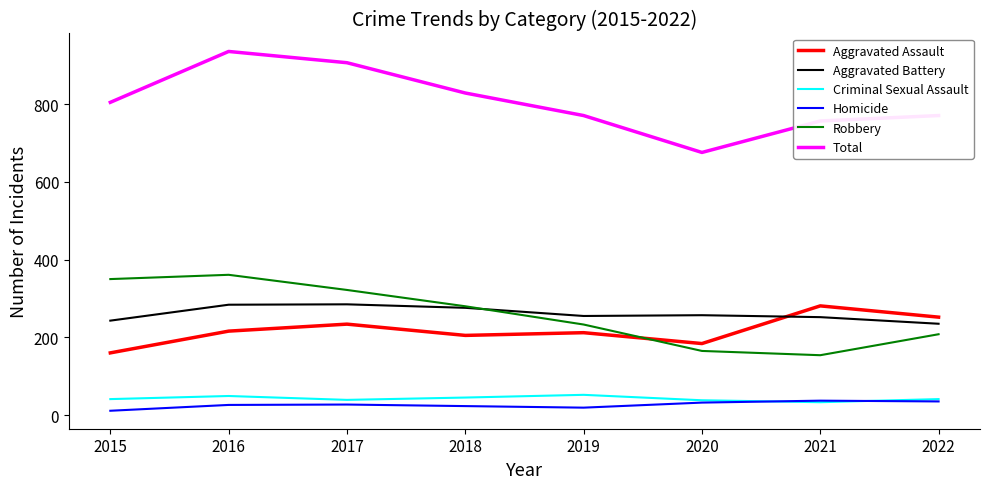

What is the difference between the highest and lowest values at 2017?

880